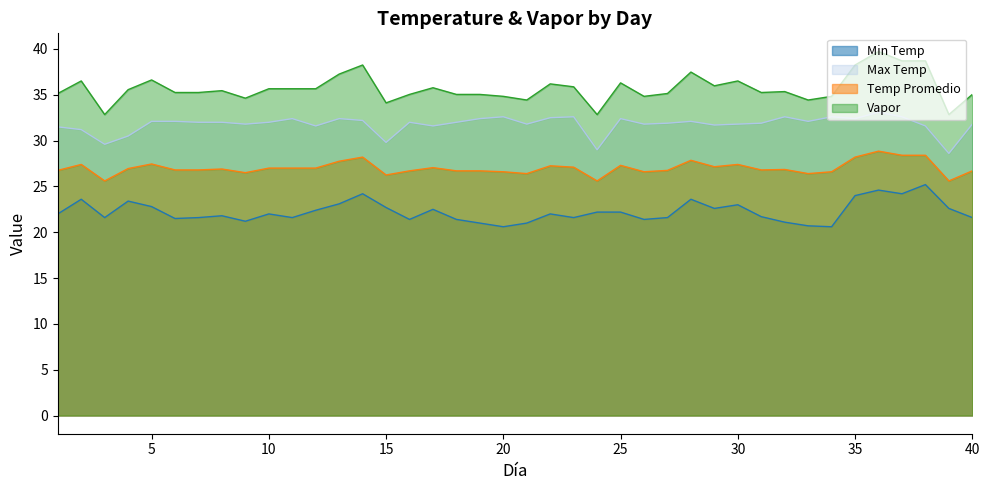

Reading left to right, what are all the values shown in this chart?

Min Temp: 1=22.0	2=23.6	3=21.6	4=23.4	5=22.8	6=21.5	7=21.6	8=21.8	9=21.2	10=22.0	11=21.6	12=22.4	13=23.1	14=24.2	15=22.7	16=21.4	17=22.5	18=21.4	19=21.0	20=20.6	21=21.0	22=22.0	23=21.6	24=22.2	25=22.2	26=21.4	27=21.6	28=23.6	29=22.6	30=23.0	31=21.7	32=21.1	33=20.7	34=20.6	35=24.0	36=24.6	37=24.2	38=25.2	39=22.6	40=21.6
Max Temp: 1=31.5	2=31.2	3=29.6	4=30.5	5=32.1	6=32.1	7=32.0	8=32.0	9=31.8	10=32.0	11=32.4	12=31.6	13=32.4	14=32.2	15=29.8	16=32.0	17=31.6	18=32.0	19=32.4	20=32.6	21=31.8	22=32.5	23=32.6	24=29.0	25=32.4	26=31.8	27=31.9	28=32.1	29=31.7	30=31.8	31=31.9	32=32.6	33=32.1	34=32.6	35=32.4	36=33.1	37=32.6	38=31.6	39=28.6	40=31.8
Temp Promedio: 1=26.8	2=27.4	3=25.6	4=26.9	5=27.4	6=26.8	7=26.8	8=26.9	9=26.5	10=27.0	11=27.0	12=27.0	13=27.8	14=28.2	15=26.2	16=26.7	17=27.1	18=26.7	19=26.7	20=26.6	21=26.4	22=27.2	23=27.1	24=25.6	25=27.3	26=26.6	27=26.8	28=27.9	29=27.1	30=27.4	31=26.8	32=26.9	33=26.4	34=26.6	35=28.2	36=28.9	37=28.4	38=28.4	39=25.6	40=26.7
Vapor: 1=35.1	2=36.5	3=32.8	4=35.6	5=36.6	6=35.2	7=35.2	8=35.5	9=34.6	10=35.7	11=35.7	12=35.7	13=37.3	14=38.2	15=34.1	16=35.0	17=35.8	18=35.0	19=35.0	20=34.8	21=34.4	22=36.2	23=35.9	24=32.8	25=36.3	26=34.8	27=35.1	28=37.5	29=36.0	30=36.5	31=35.2	32=35.4	33=34.4	34=34.8	35=38.2	36=39.7	37=38.7	38=38.7	39=32.8	40=35.0